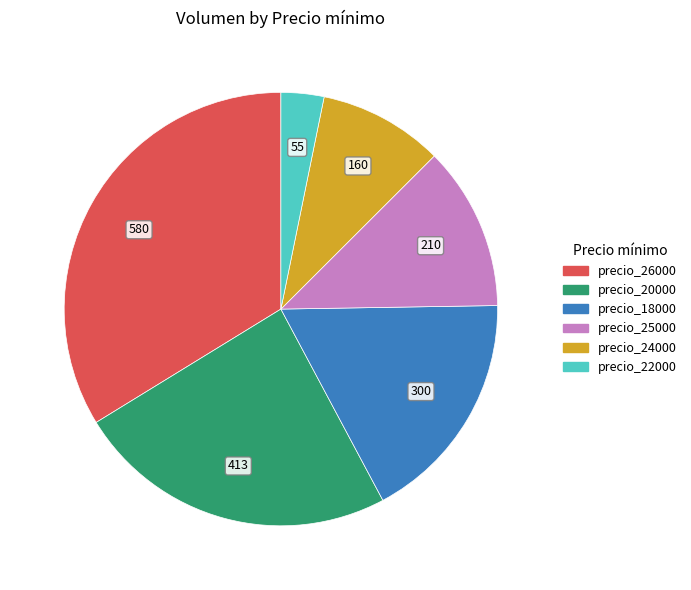

Is there a majority slice in this chart?

No